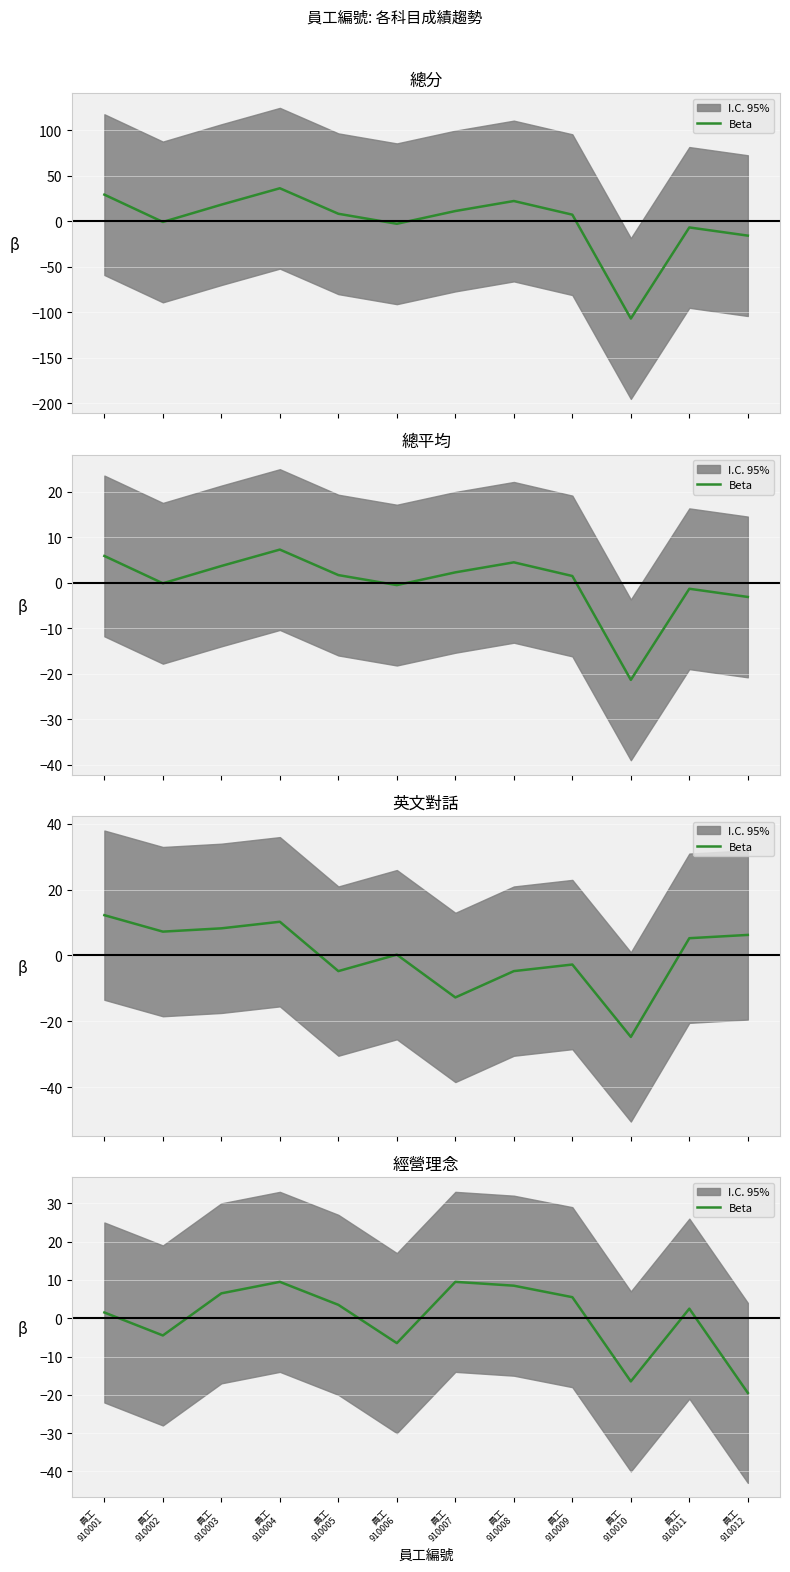

How many lines are shown in the chart?

1